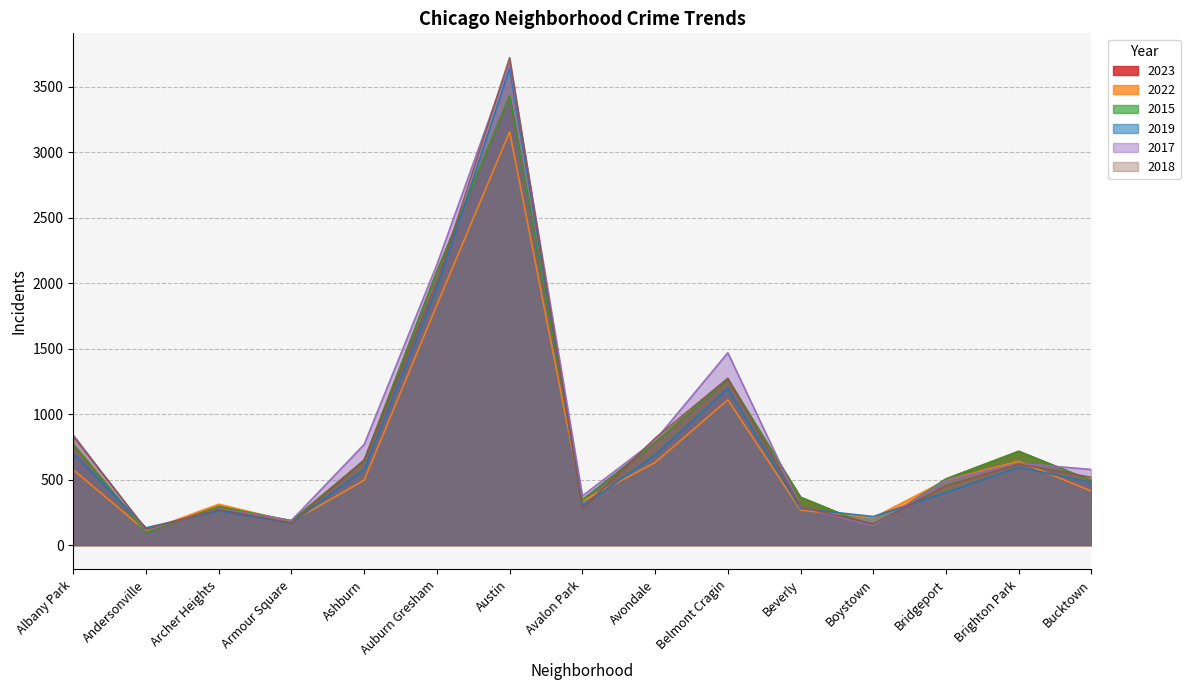

At which label is 2023 closest to 1763?

Auburn Gresham